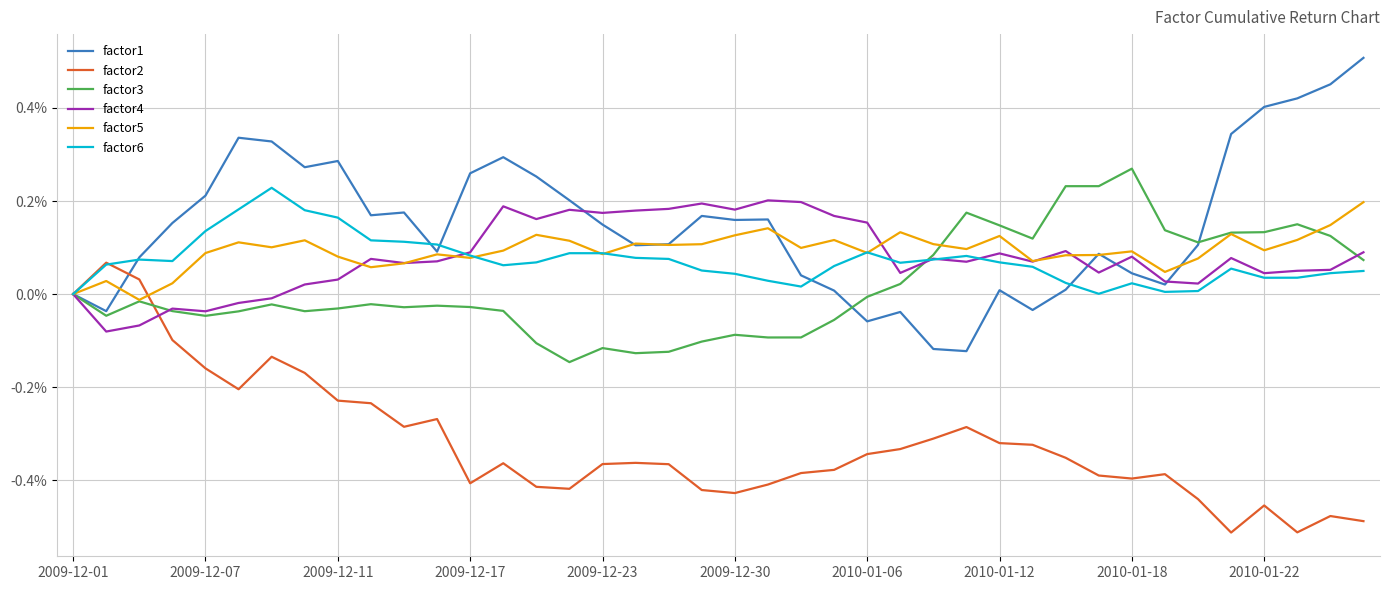

Which series has the largest total across all categories?

factor1